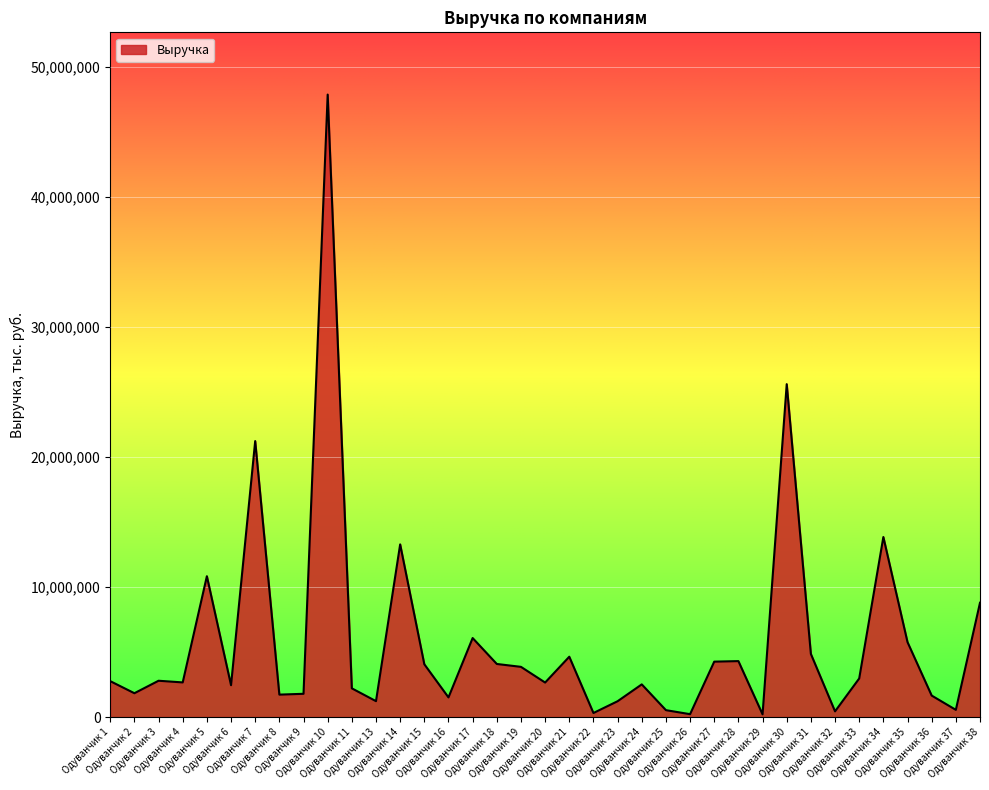

What is the maximum value shown in the chart?

47865329